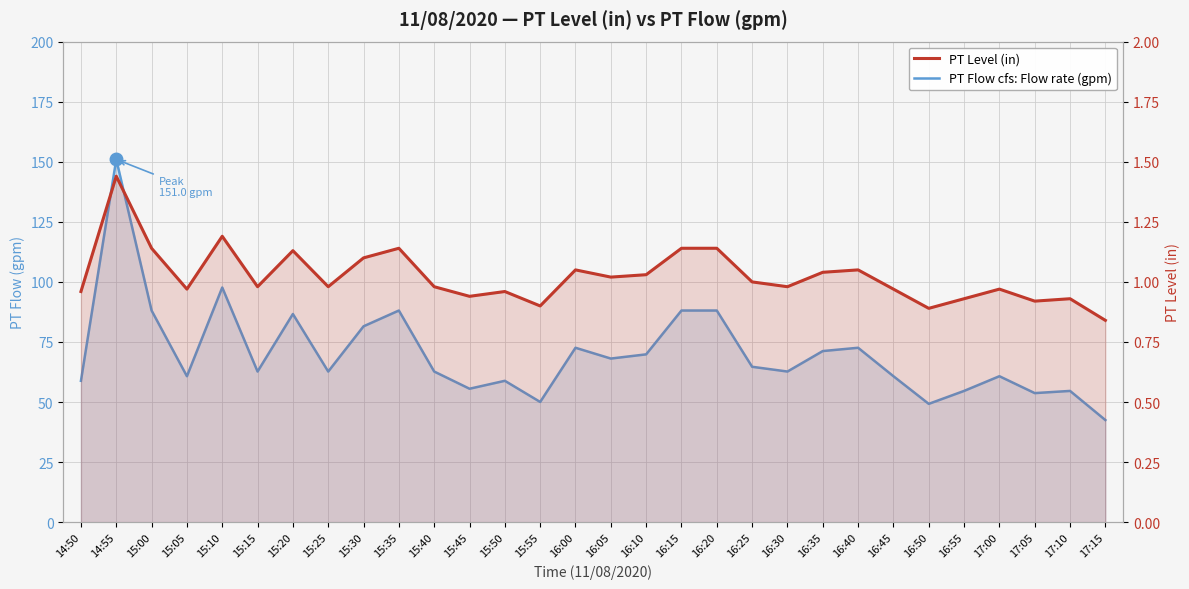

What value does the PT Level (in) series have at 17:15?

0.8